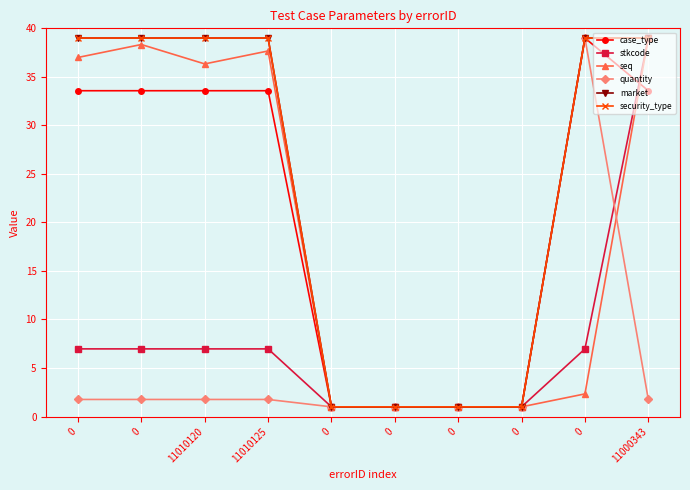

What is the average value of the security_type series?

23.8